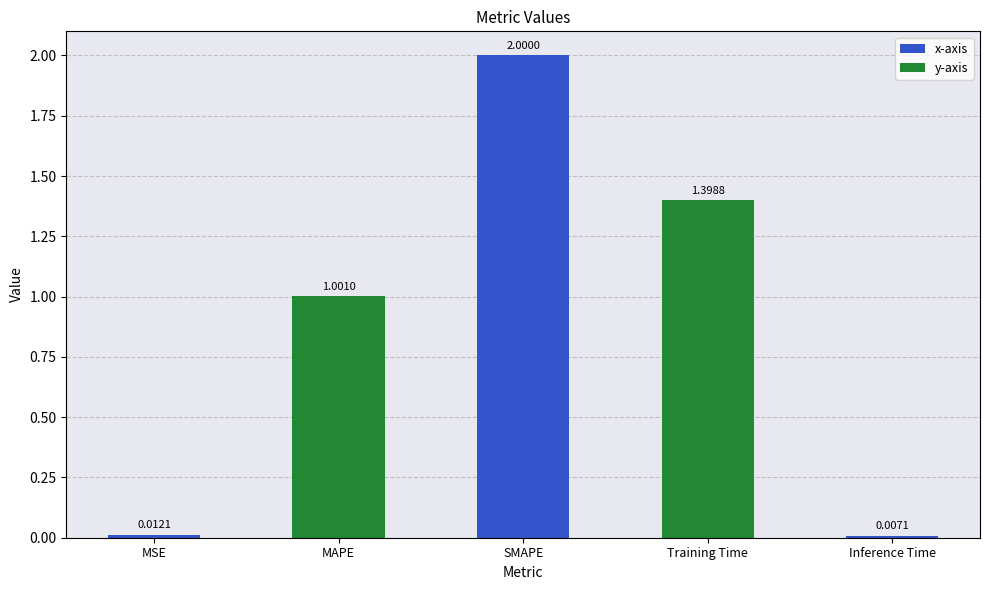

Does the chart contain any negative values?

No